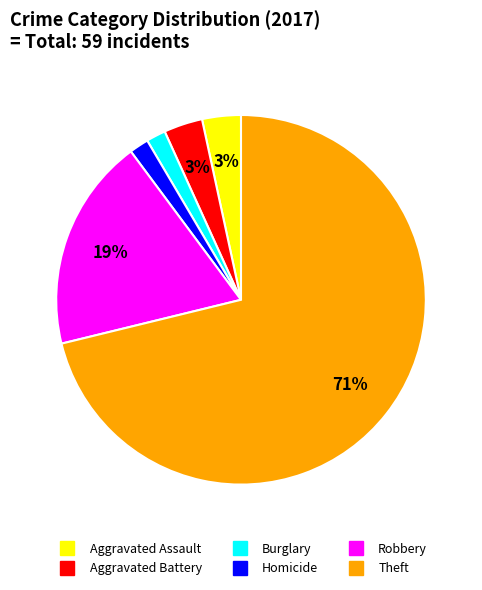

How many slices are in this pie chart?

6